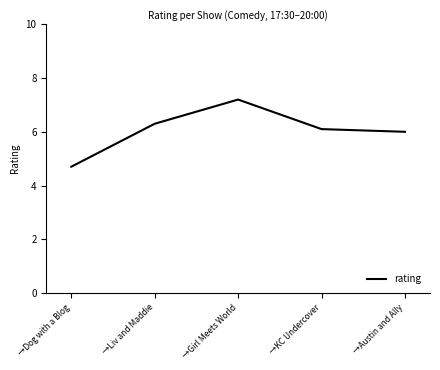

Reading right to left, what are all the values shown in this chart?

→Austin and Ally=6.0	→KC Undercover=6.1	→Girl Meets World=7.2	→Liv and Maddie=6.3	→Dog with a Blog=4.7